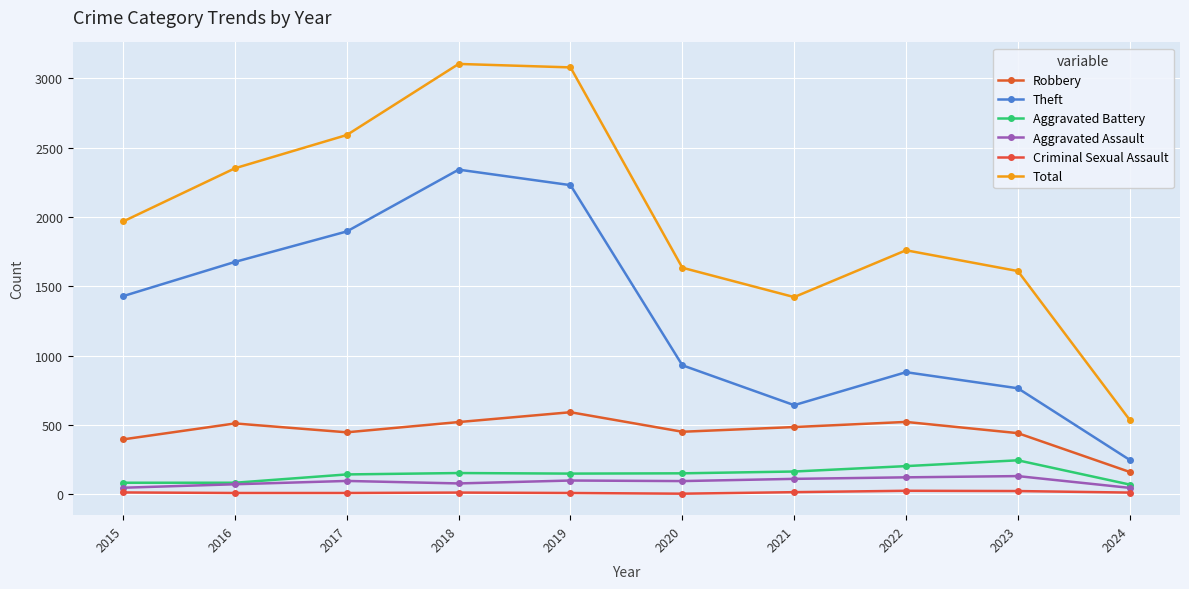

What is the value of the Aggravated Battery point at the 9th from the left?

244